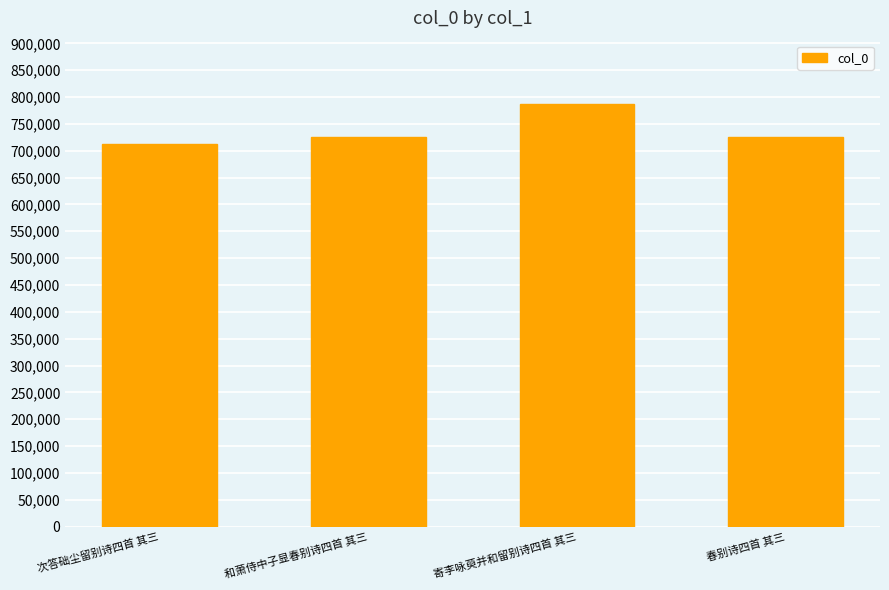

Is it true that the value at 次答础尘留别诗四首 其三 is 1175227?

False